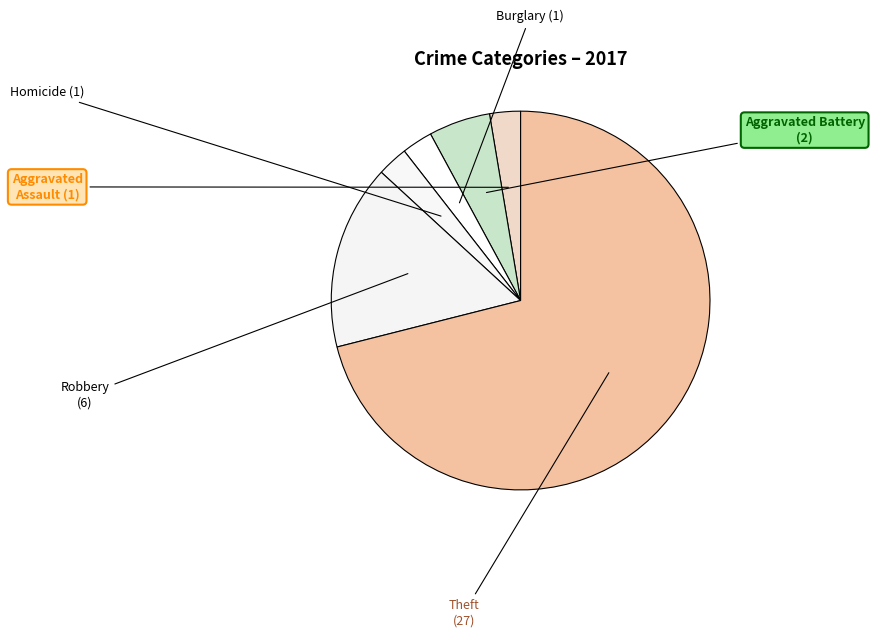

Does any single category account for the majority?

Yes